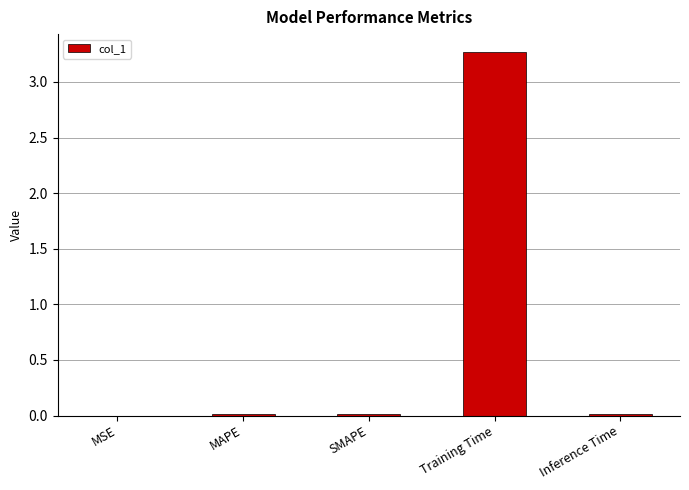

What is the sum of all values?

3.3